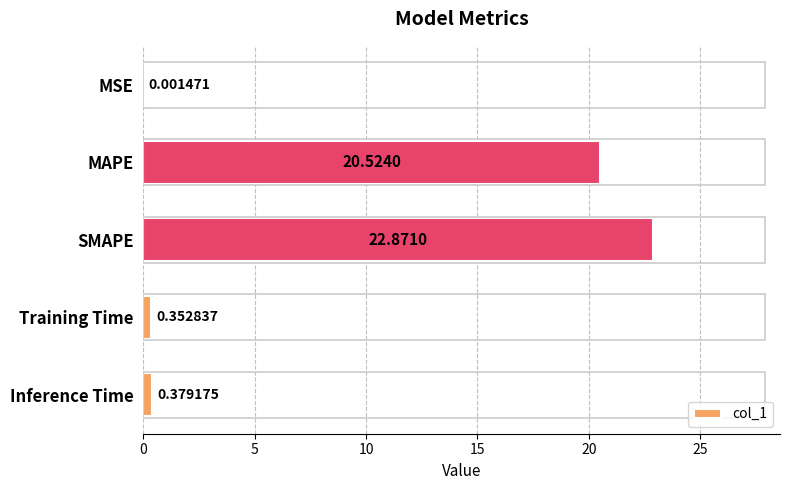

Are the bars grouped side by side (vs. stacked)?

No